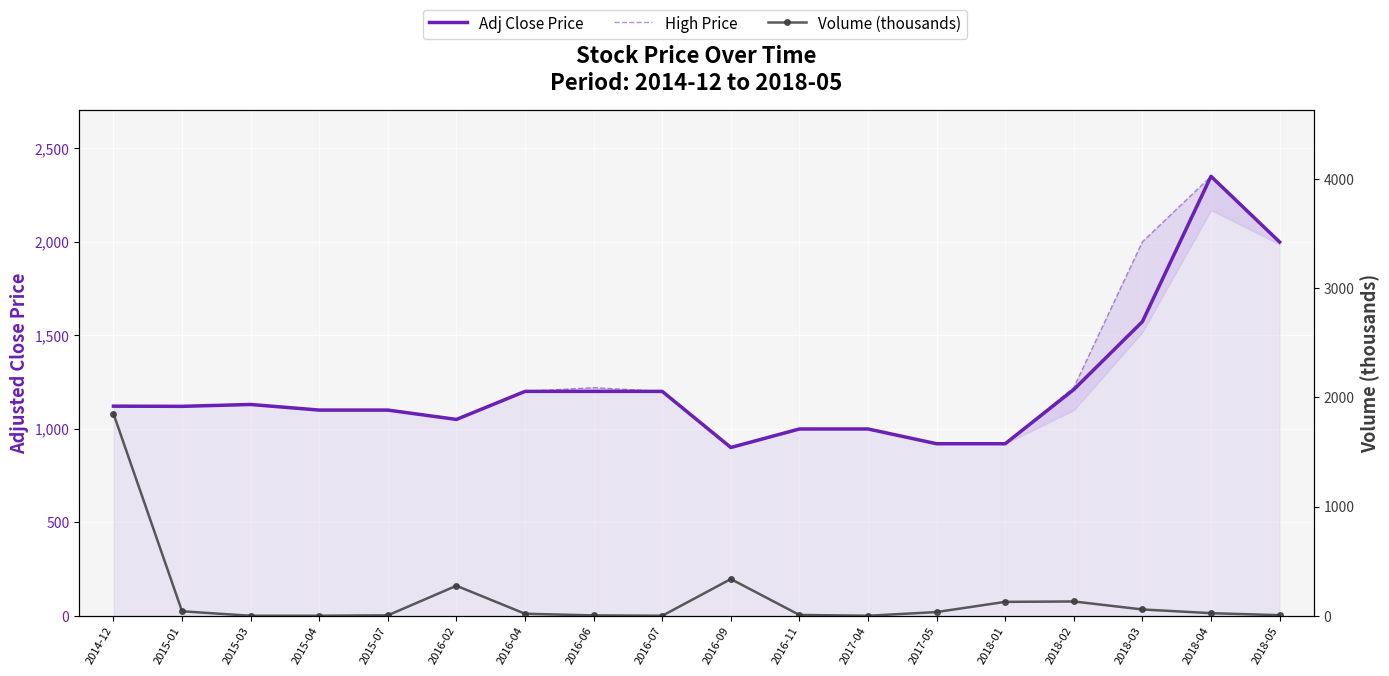

What is the difference between the maximum and minimum values in the Volume (thousands) series?

1851.7